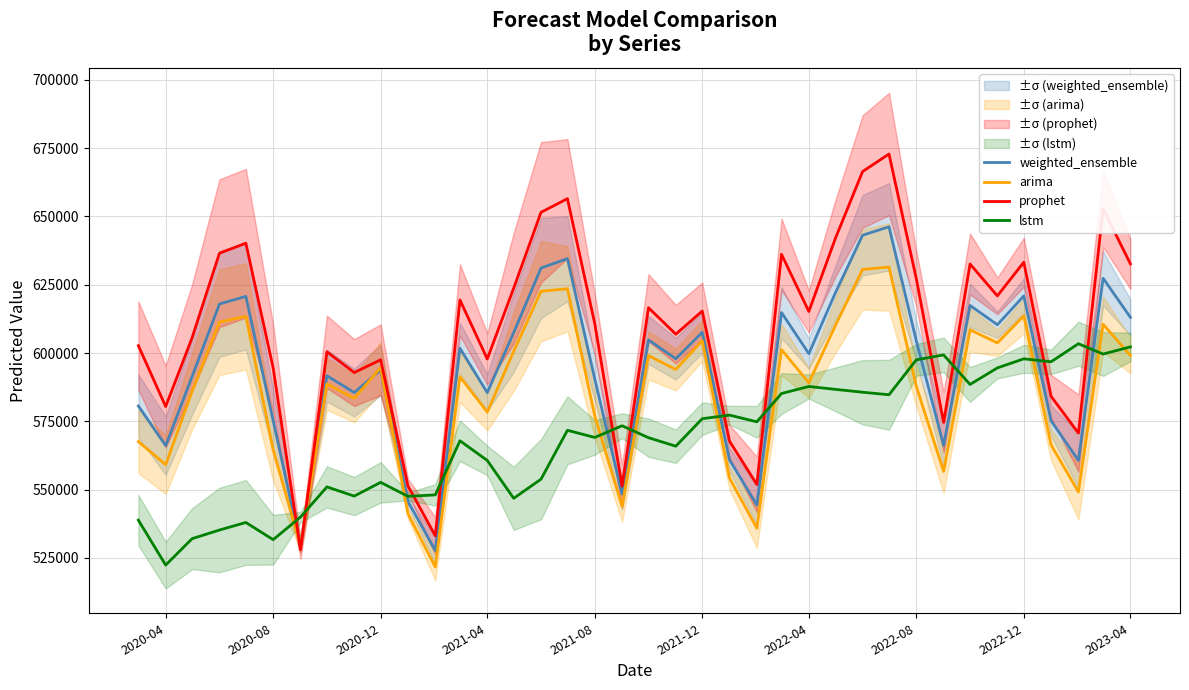

What is the average value of the lstm series?

568457.5